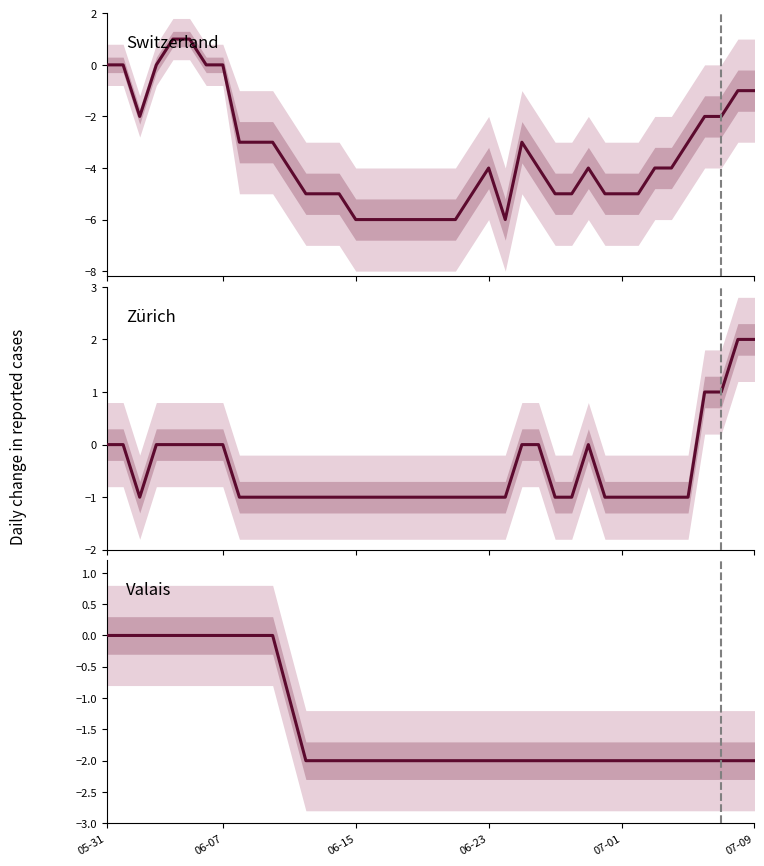

What is the difference between the maximum and minimum values in the VS series?

2